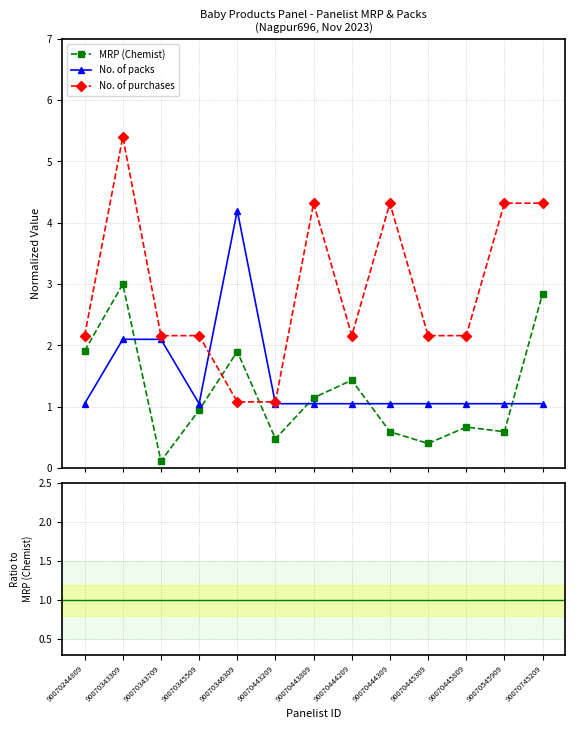

True or false: No. of purchases has a value of 0.0 at 90070443209.

False